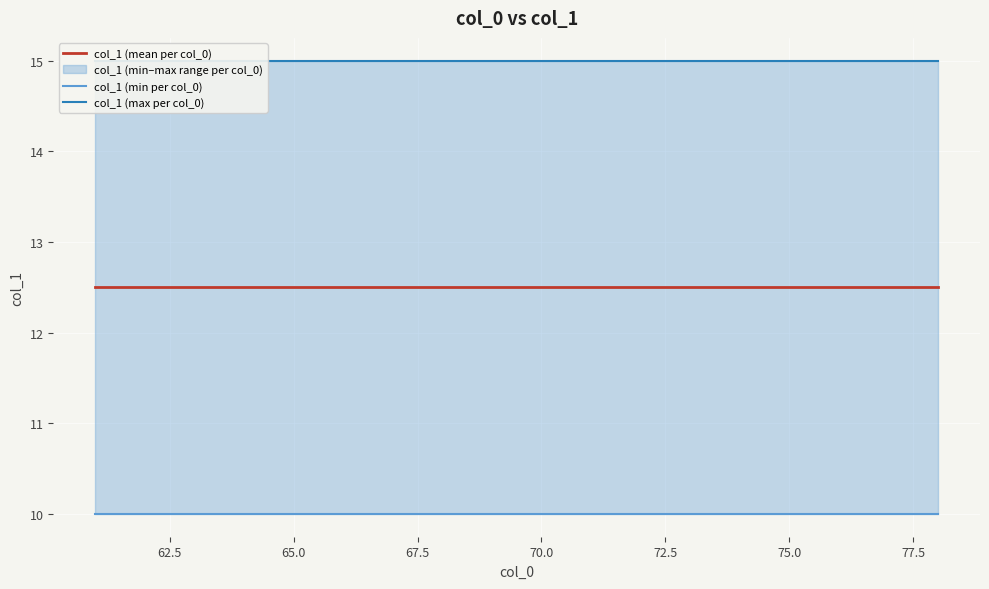

What is the greatest value displayed?

15.0